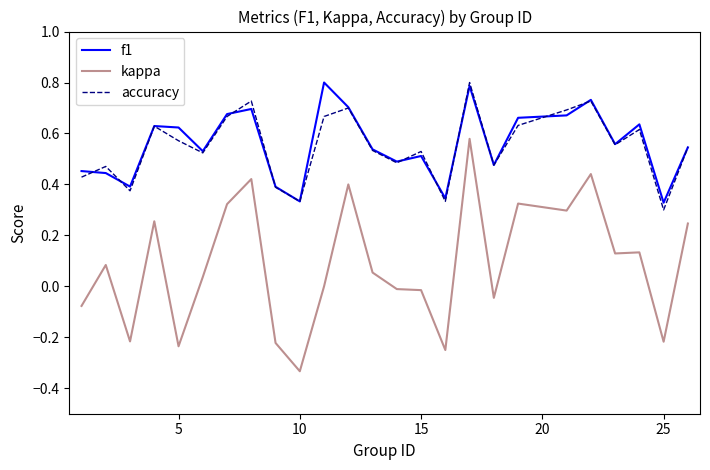

True or false: kappa and f1 intersect in this chart.

False